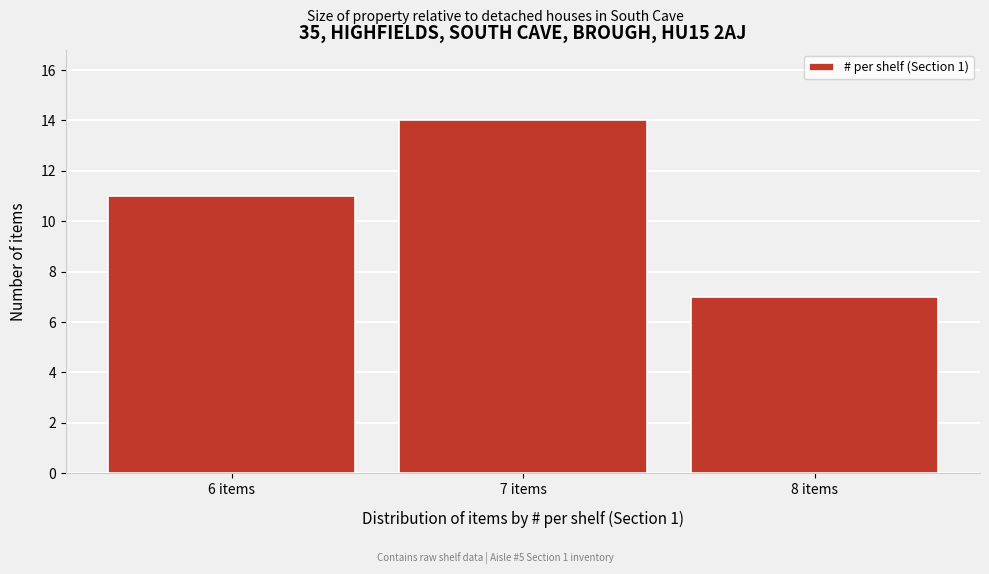

How tall is the bar that spans 5.5 to 6.5 on the x-axis? The values are not printed on the chart, so give them approximately, as read against the axis.

11